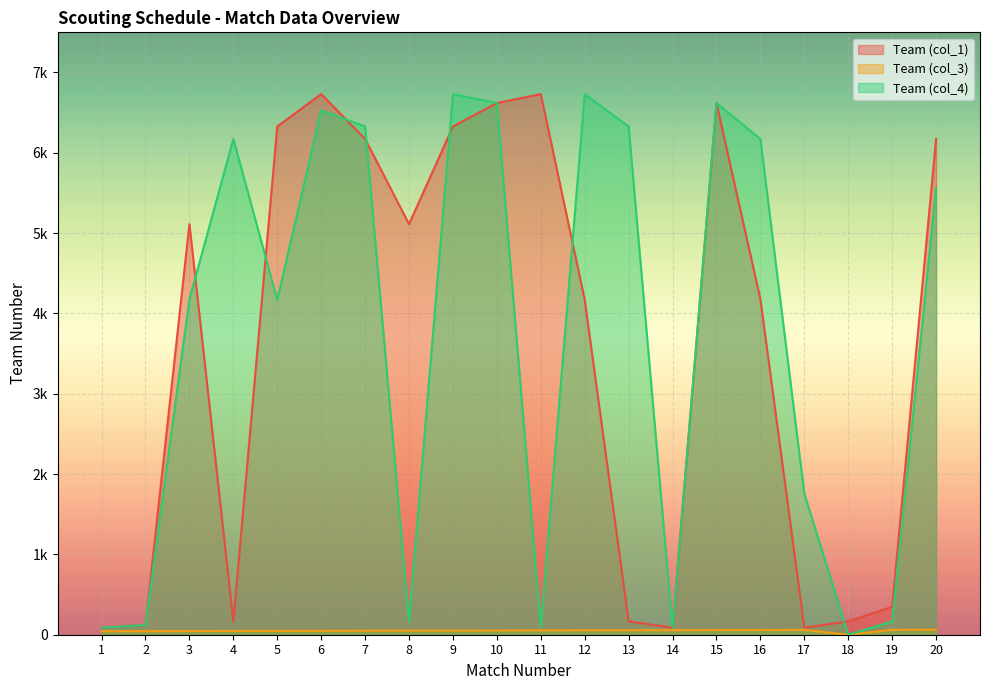

What is the highest value of the Team (col_1) series?

6731